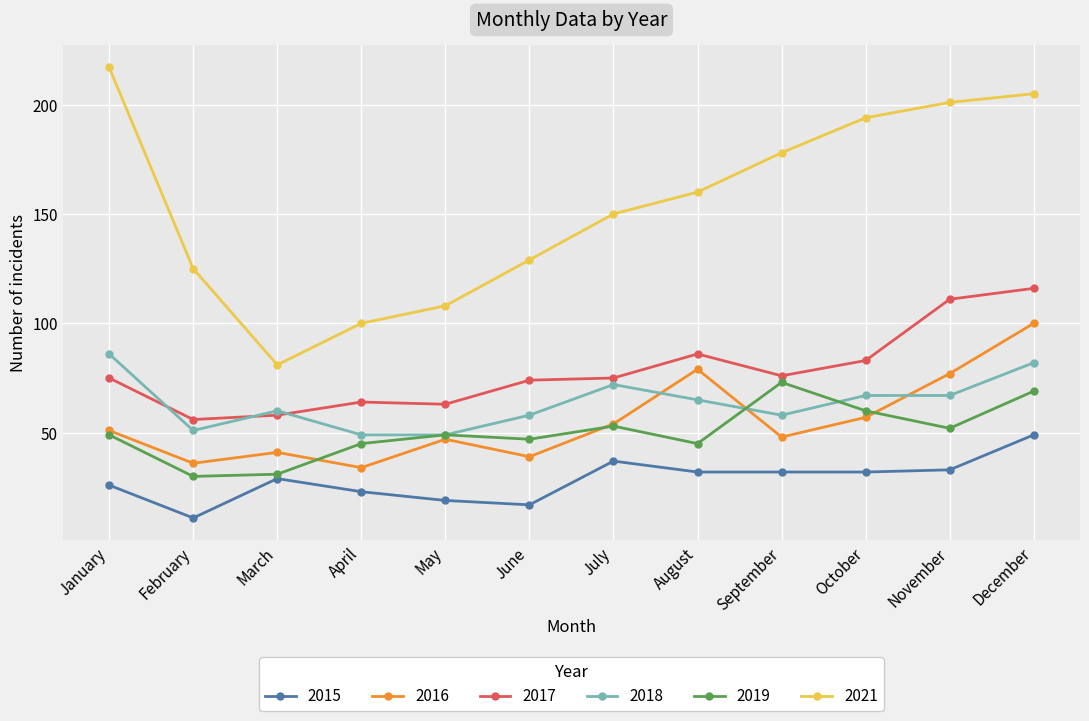

Between March and May, which series saw the biggest shift?

2021